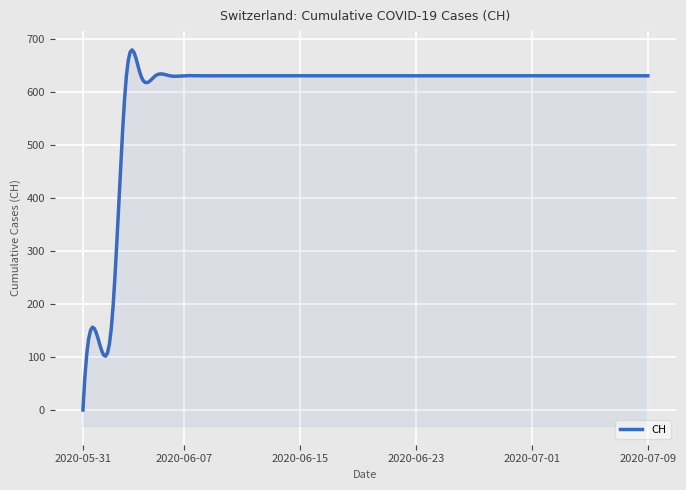

Where is the data nearest to the value 315?

2020-06-02